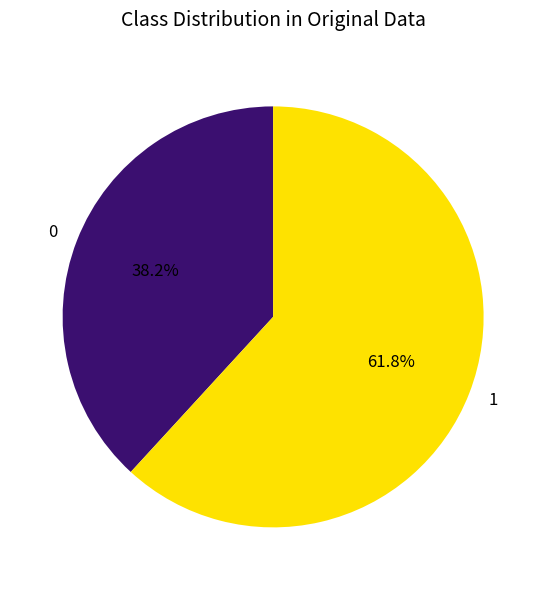

What is the largest slice in the pie chart?

1